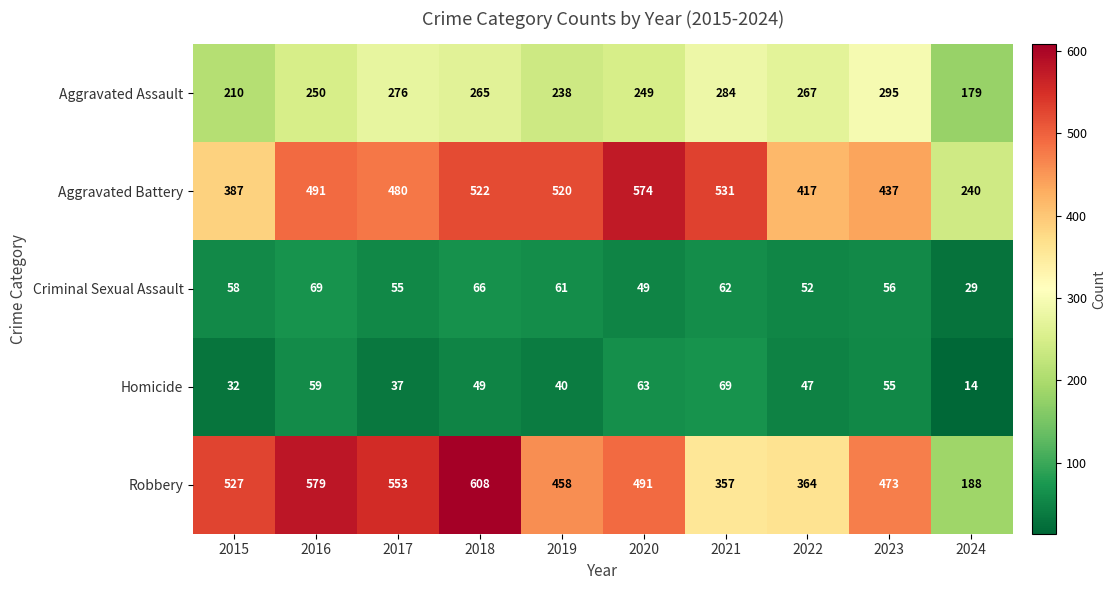

How many distinct data groups are displayed?

5